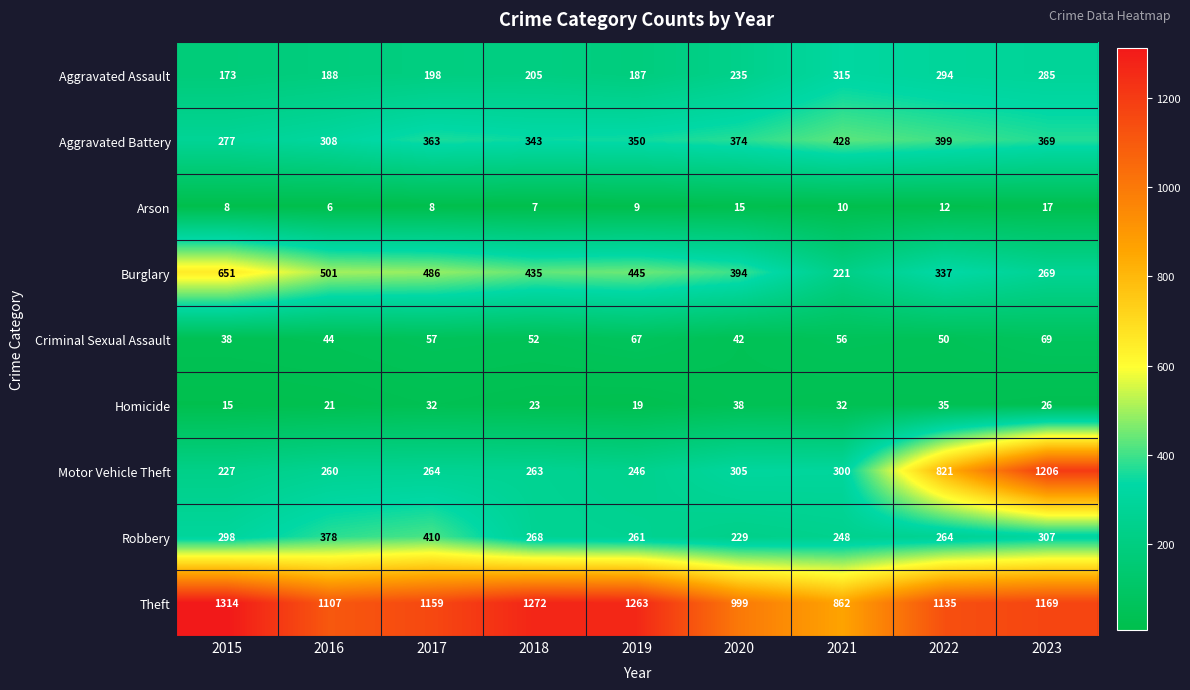

Which series has the widest spread of values?

Motor Vehicle Theft